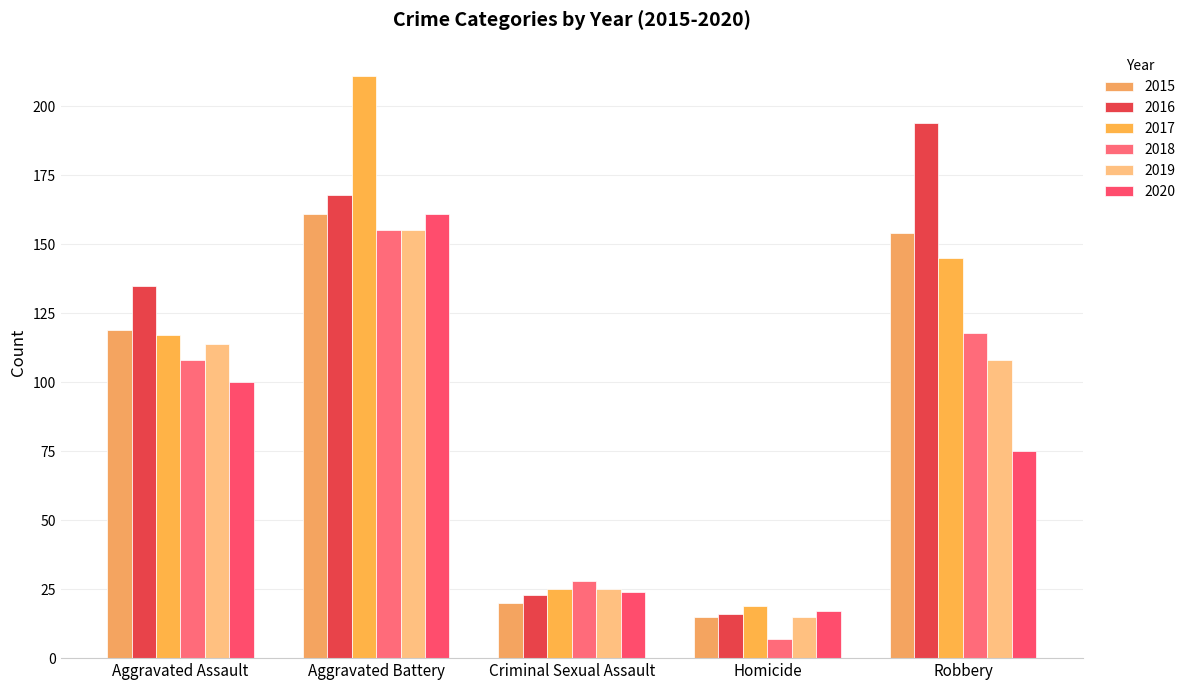

Does the chart contain stacked bars?

No